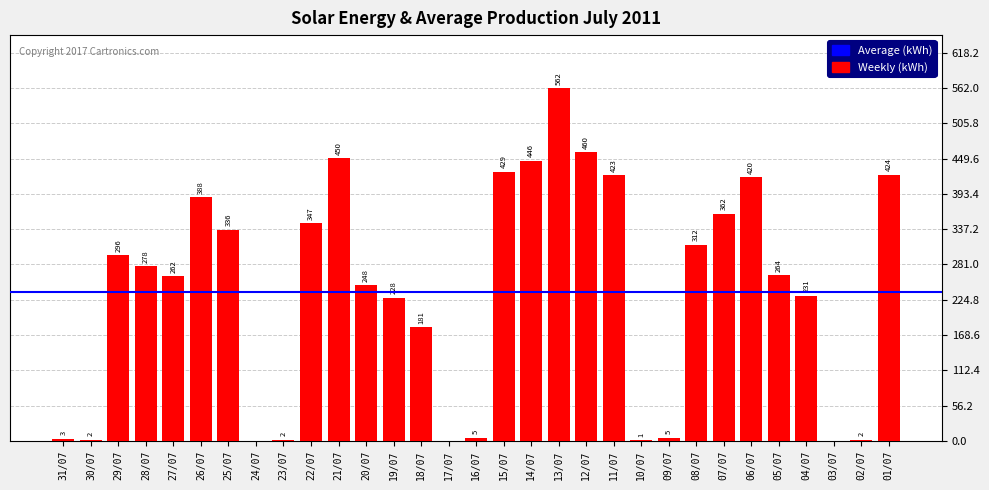

Does the chart contain stacked bars?

No